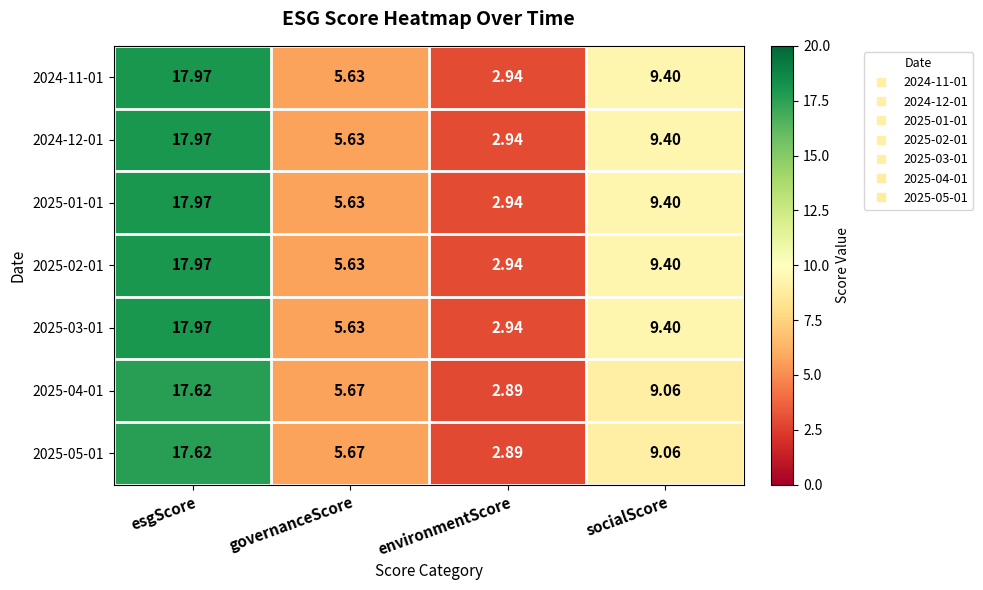

Count the number of data series in this chart.

7